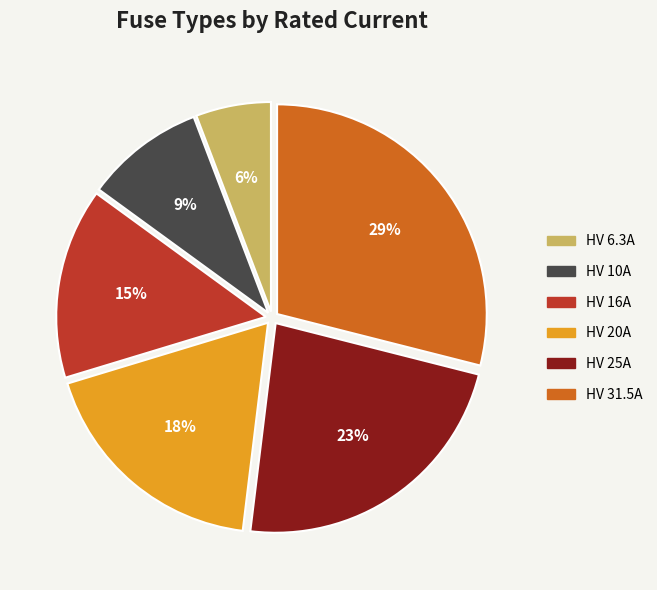

Is it true that HV 20A is 27% of the pie?

False